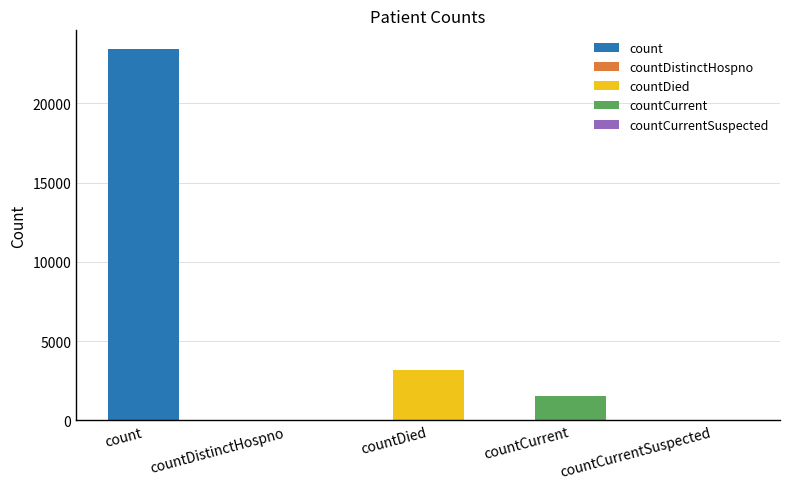

Between countDied and countCurrentSuspected, which is larger?

countDied